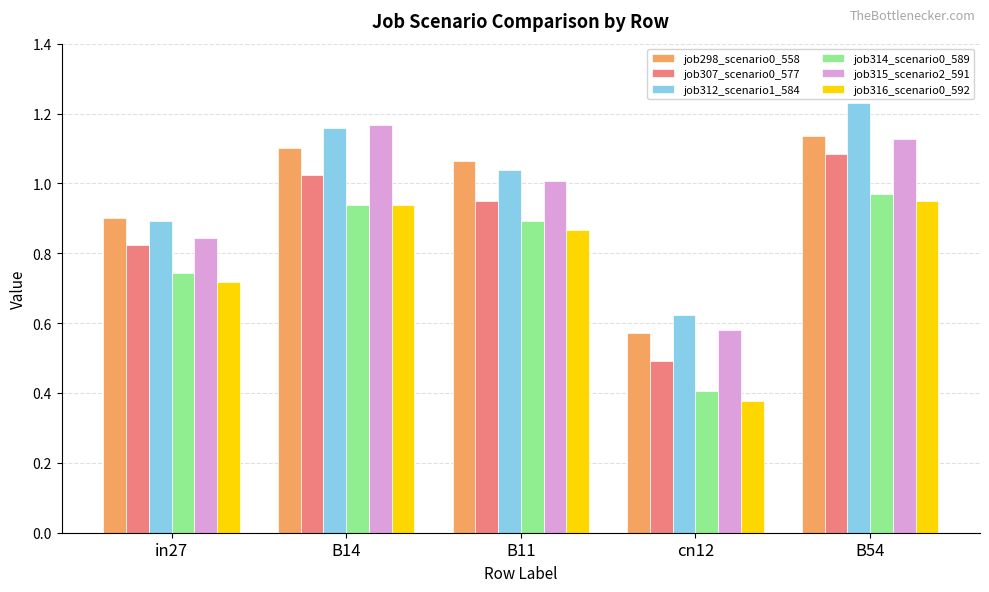

At which label is job314_scenario0_589 closest to 0?

cn12